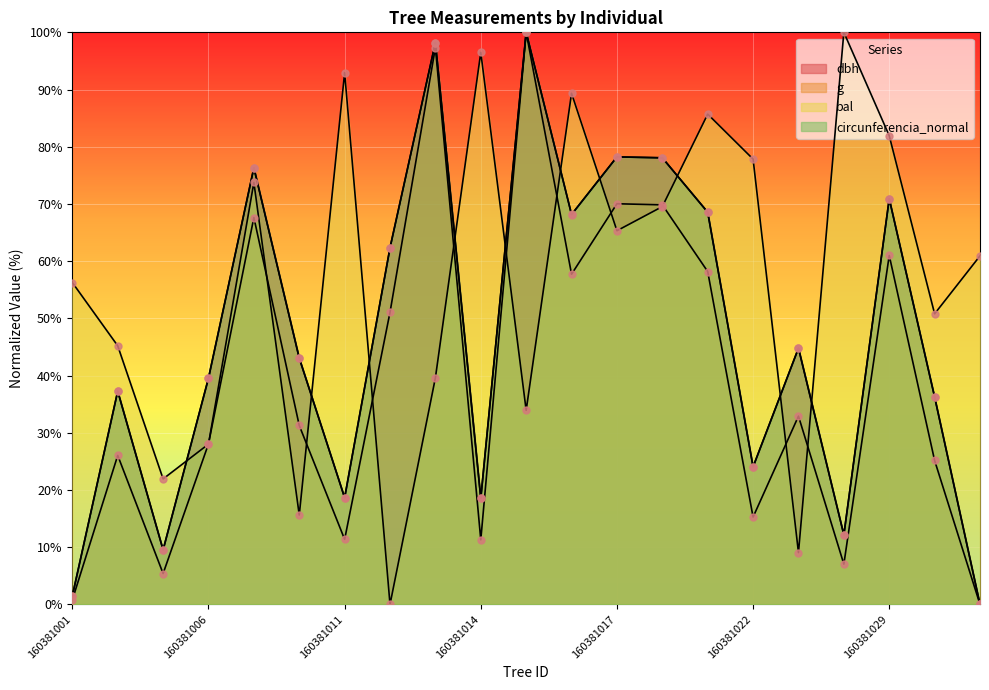

Is the value of circunferencia_normal at 160381018 greater than the value of bal at 160381010?

Yes